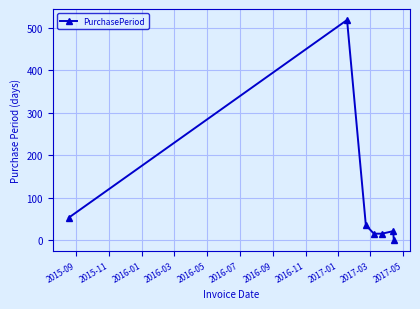

Does the chart display data point markers on the line(s)?

Yes